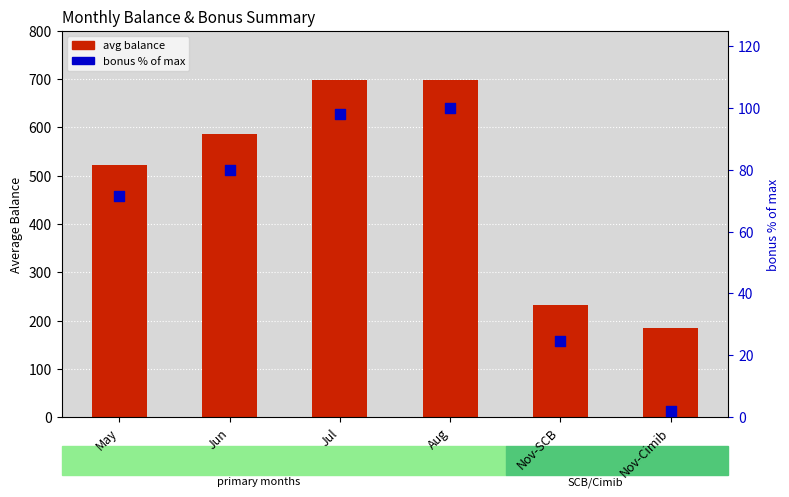

Which series reaches the maximum Y coordinate?

avg balance